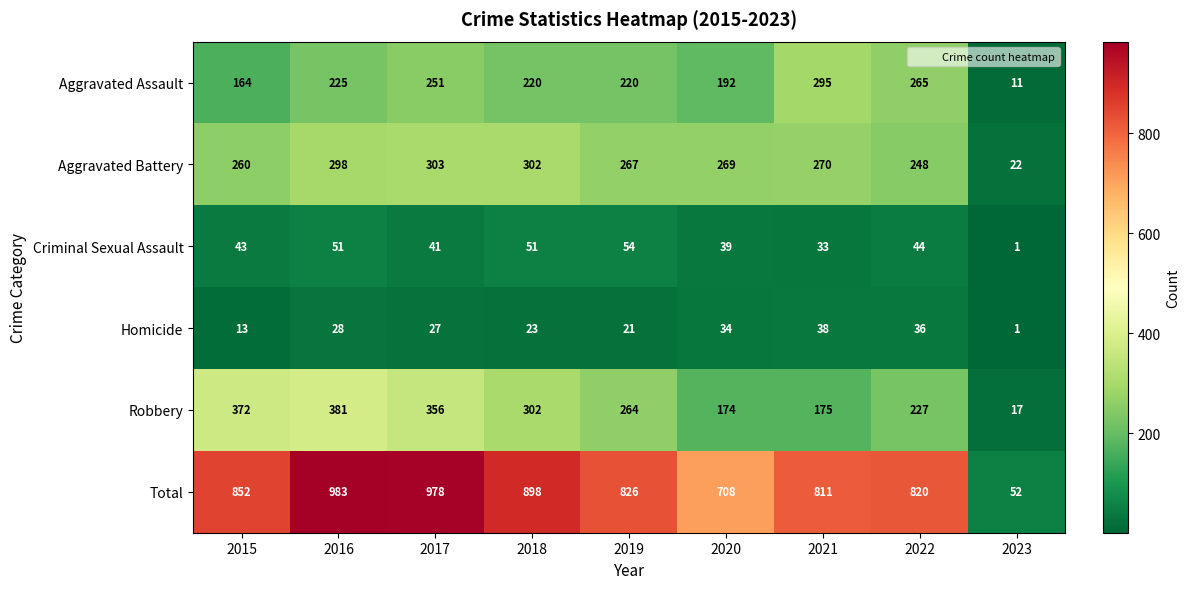

Where does the Aggravated Assault series first go above 220?

2016